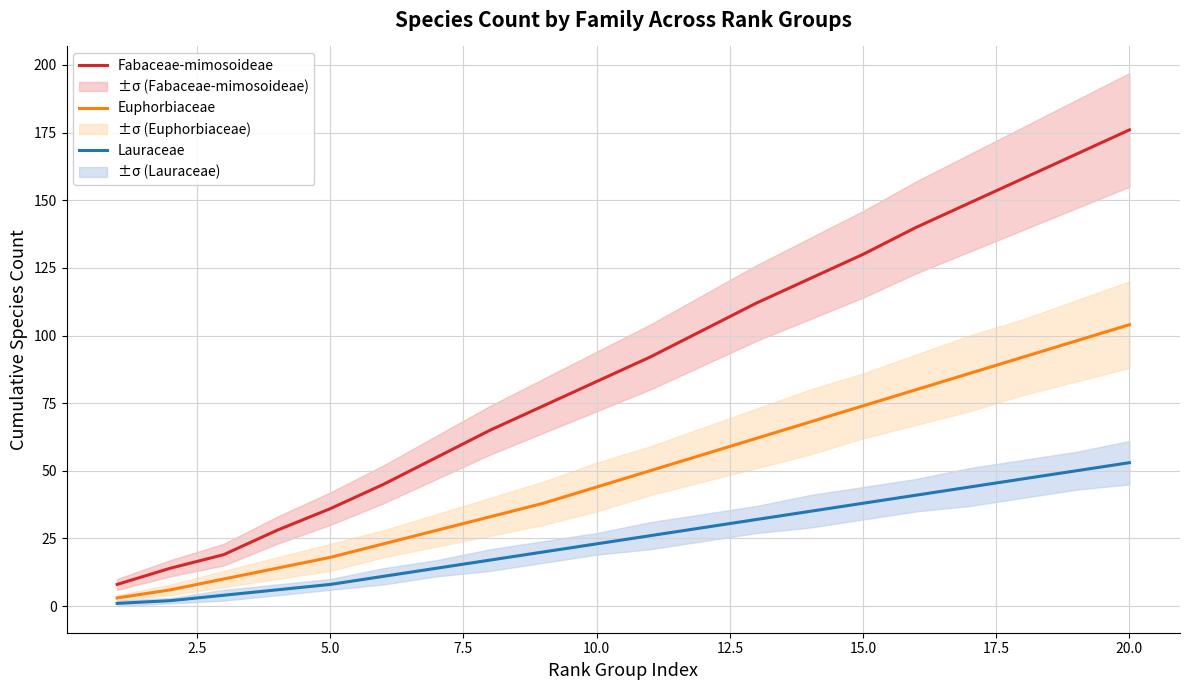

True or false: Euphorbiaceae has more than 1 interior local peaks.

False